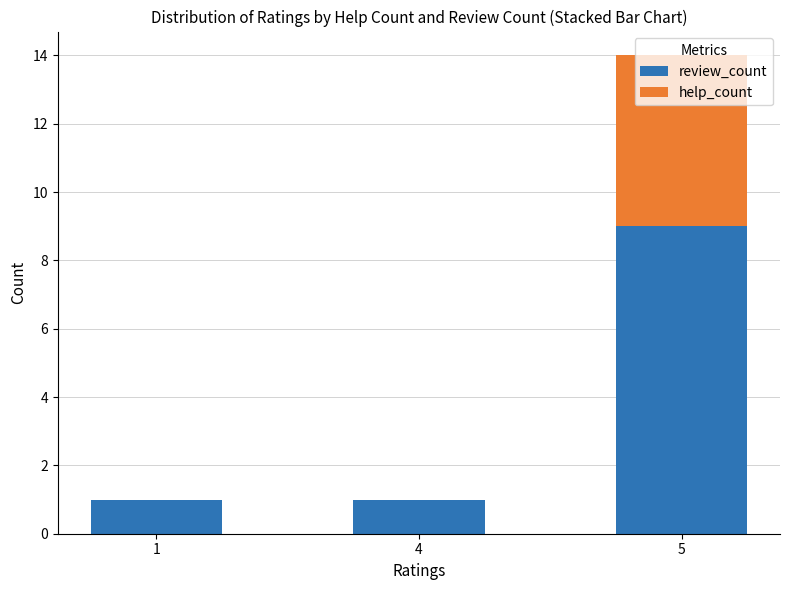

True or false: review_count has a value of 1 at 4.

True